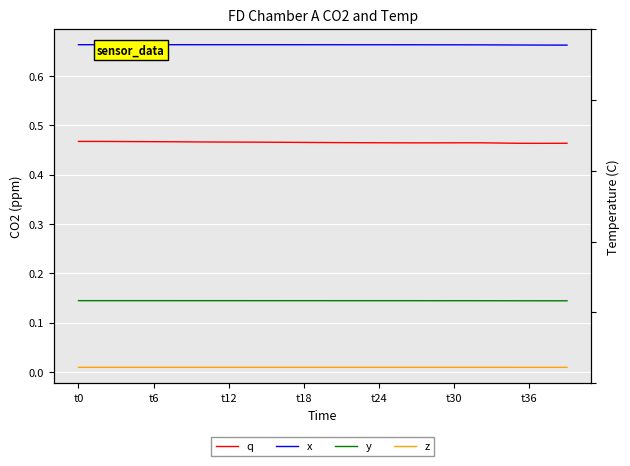

The value of x at 15 is 0.7. True or false?

True